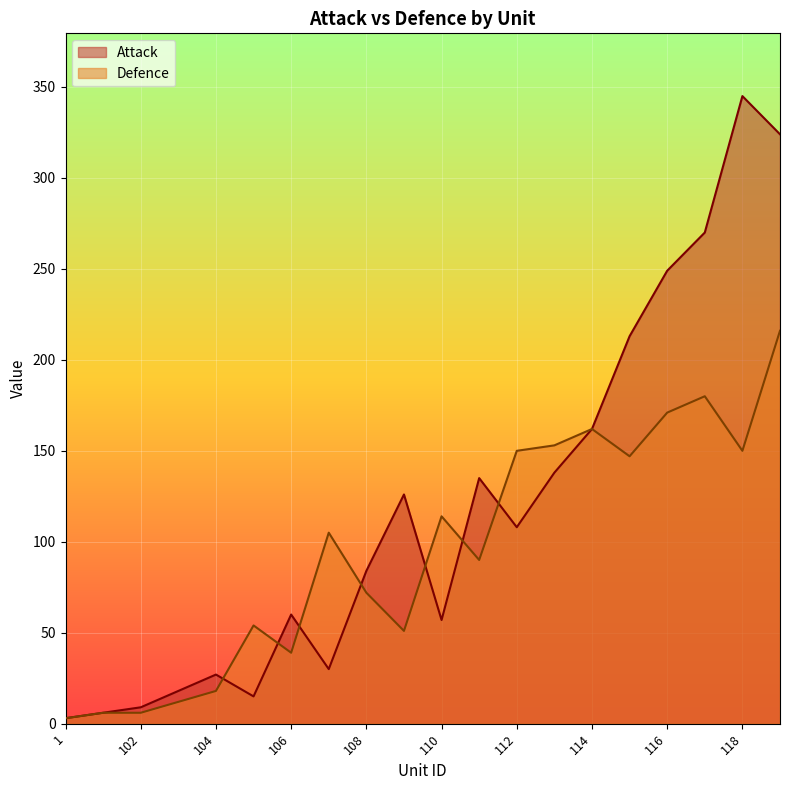

What is the average value of the Attack series?

119